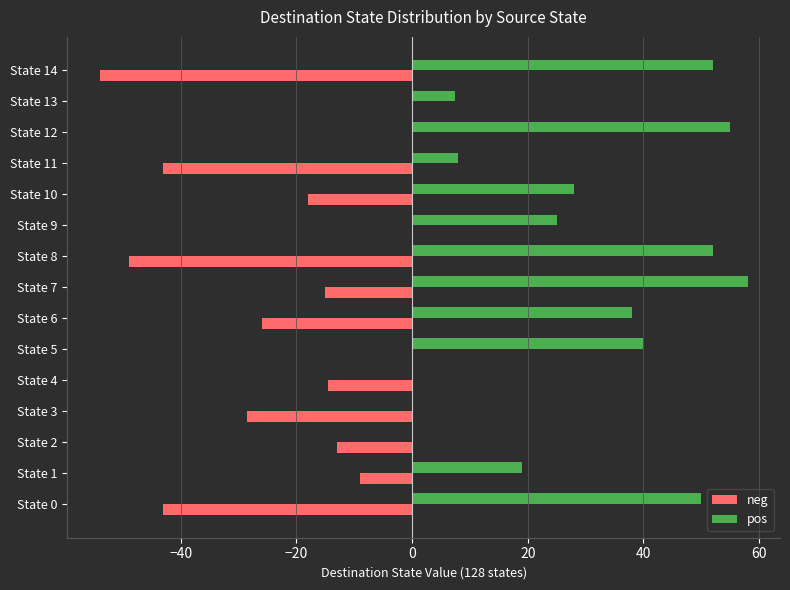

Which series has the largest total across all categories?

pos